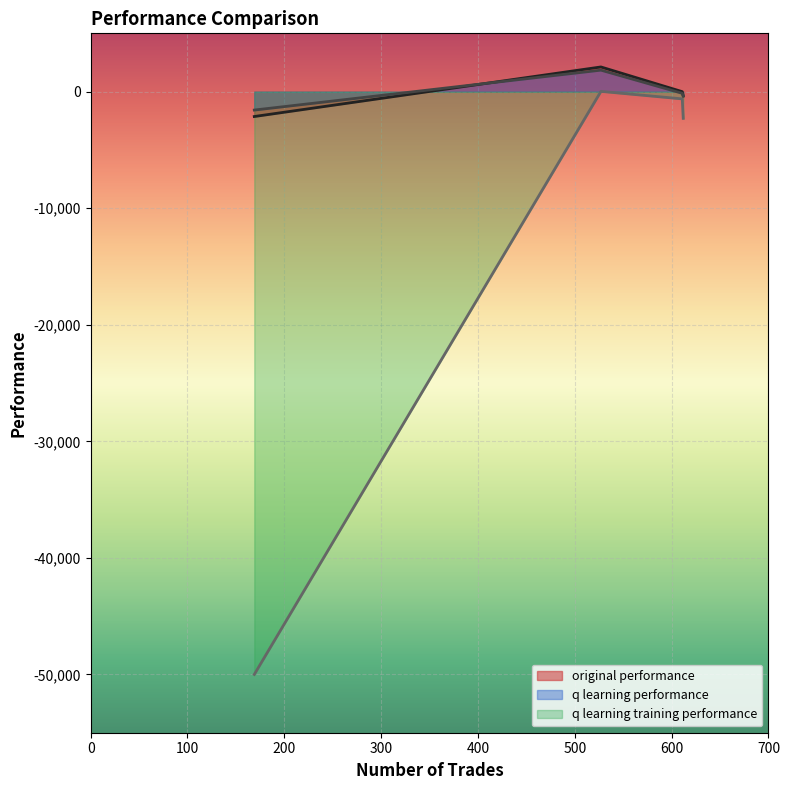

How many positive values does the q learning performance series have?

1